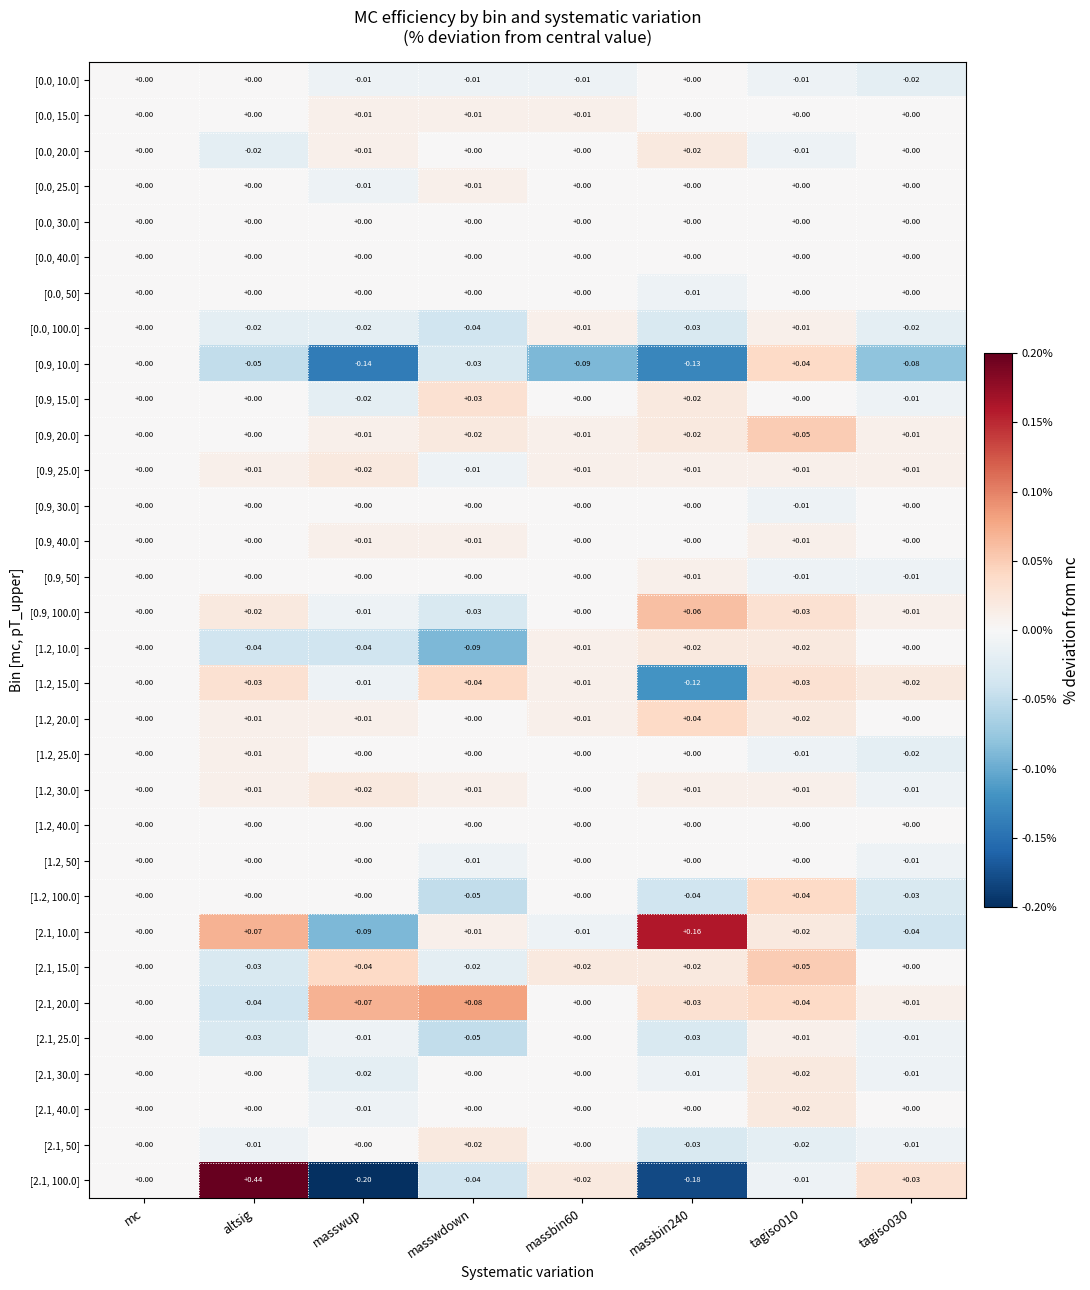

Which series has the largest total across all categories?

[2.1, 20.0]